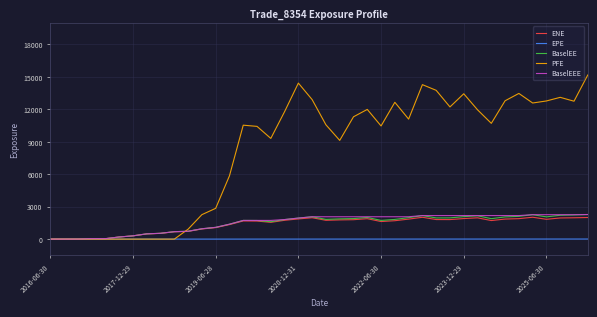

How many series are shown in this chart?

5